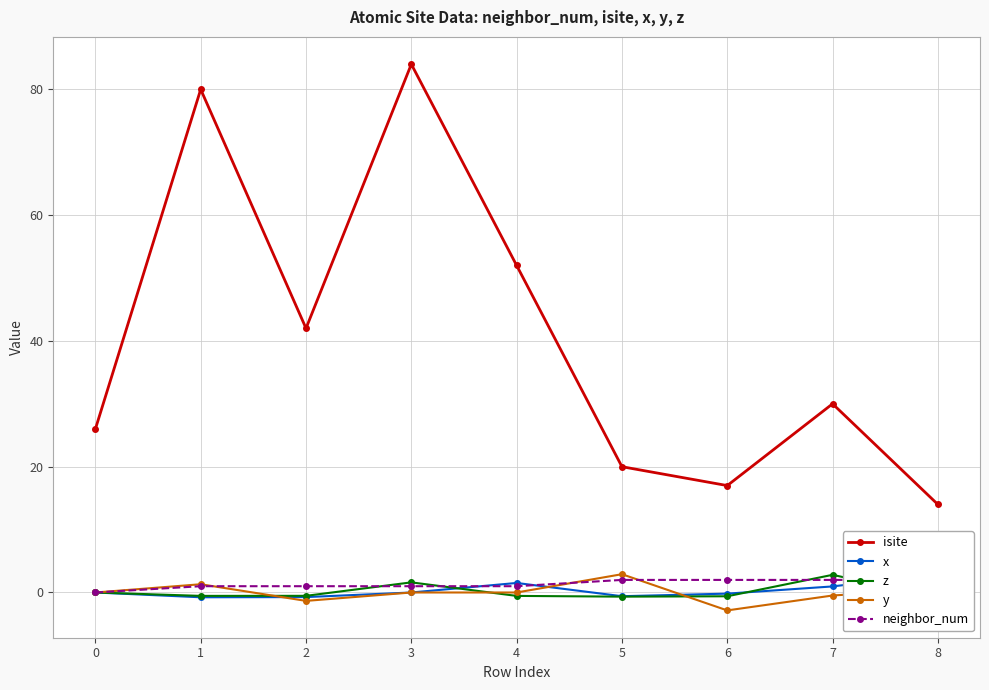

Reading left to right, what are all the values shown in this chart?

isite: 26.0	80.0	42.0	84.0	52.0	20.0	17.0	30.0	14.0
x: 0.0	-0.8	-0.7	-0.0	1.5	-0.6	-0.2	1.0	3.0
z: 0.0	-0.5	-0.5	1.6	-0.5	-0.7	-0.6	2.8	-0.8
y: 0.0	1.3	-1.3	0.0	0.0	2.9	-2.8	-0.5	0.6
neighbor_num: 0.0	1.0	1.0	1.0	1.0	2.0	2.0	2.0	2.0